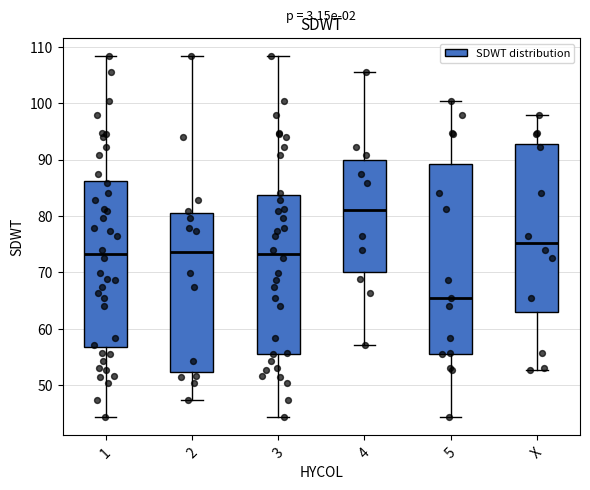

Reading left to right, transcribe this box plot: for each box, give where its median line is, the range the box spans, and where its two whiskers end, as read against the y-axis. The values are not printed on the chart, so give them approximately, as read against the axis.

1: median 73, box 57 to 86, whiskers 44 to 108
2: median 74, box 52 to 81, whiskers 47 to 108
3: median 73, box 56 to 84, whiskers 44 to 108
4: median 81, box 70 to 90, whiskers 57 to 106
5: median 66, box 56 to 89, whiskers 44 to 100
X: median 75, box 63 to 93, whiskers 53 to 98